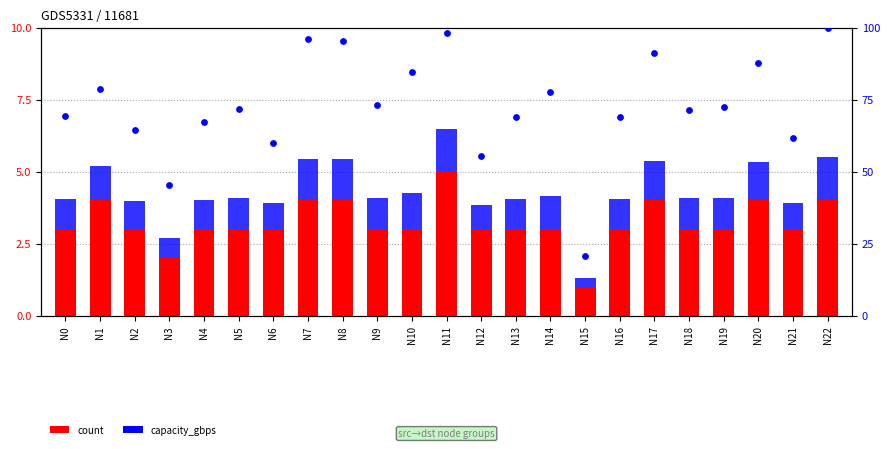

Which series reaches the minimum Y coordinate?

capacity_gbps